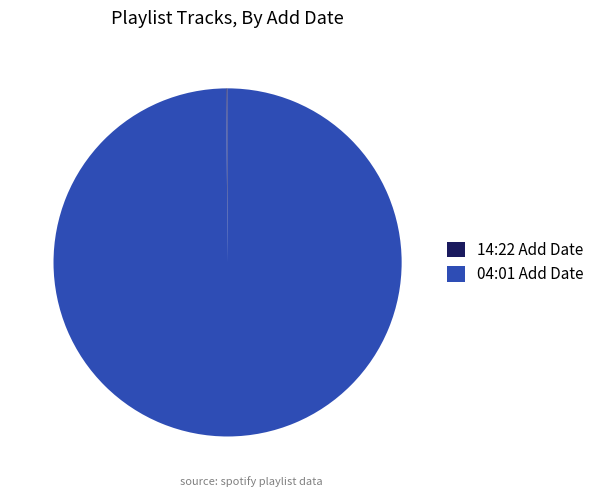

Which category has the biggest portion of the pie?

04:01 Add Date